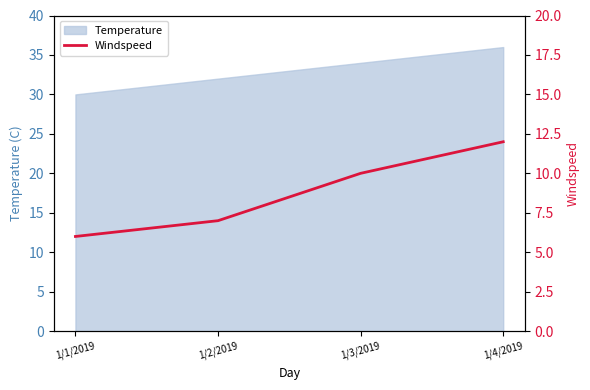

True or false: Temperature has a value of 36 at 1/4/2019.

True